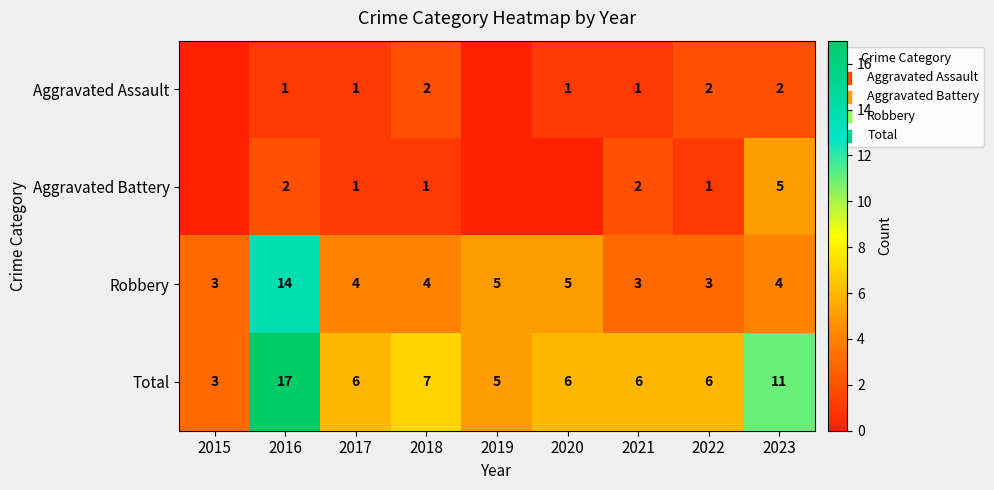

What is the difference between the Robbery values at 2017 and 2016?

10